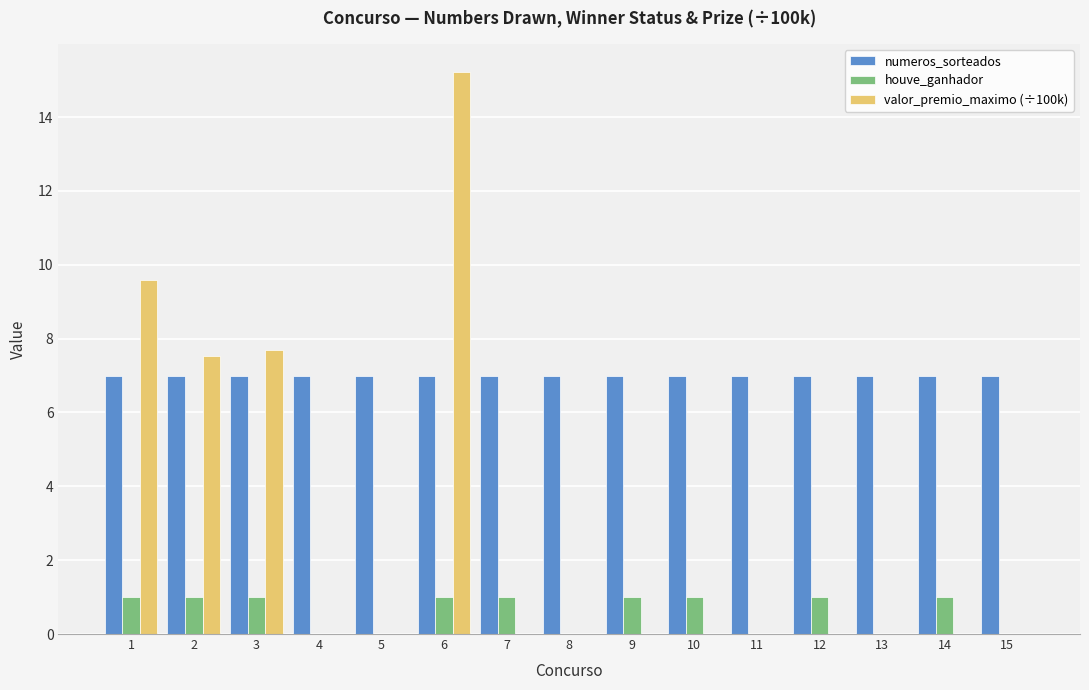

At which category is the sum across all series the highest?

6